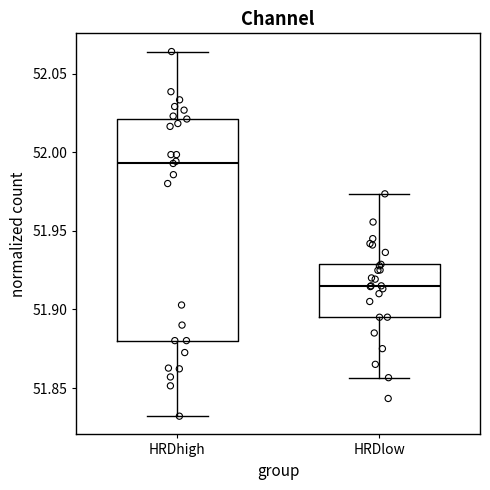

Which box has the lowest median line?

HRDlow